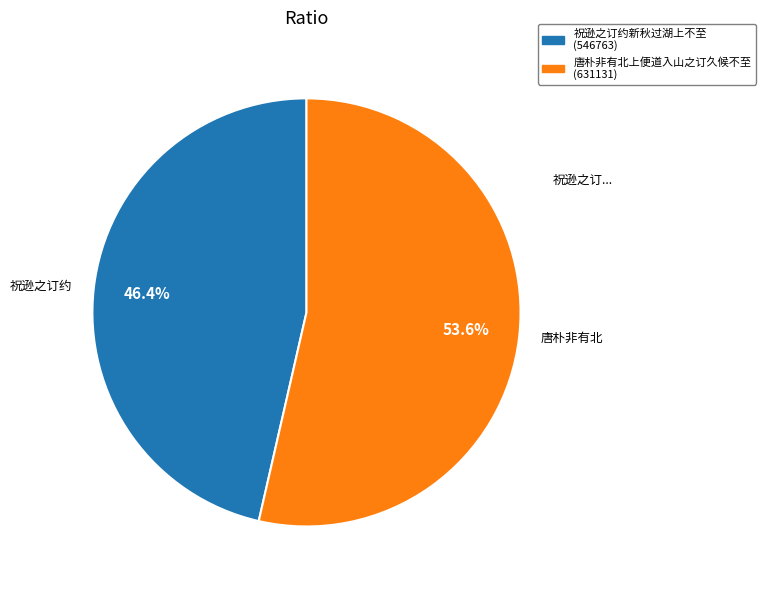

Between 祝逊之订约新秋过湖上不至 and 唐朴非有北上便道入山之订久候不至, which is larger?

唐朴非有北上便道入山之订久候不至